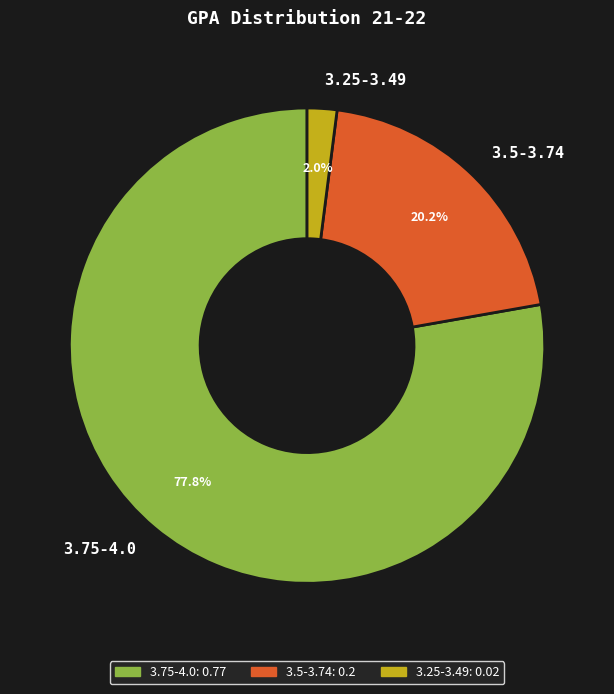

Which has a higher value, 3.25-3.49 or 3.5-3.74?

3.5-3.74